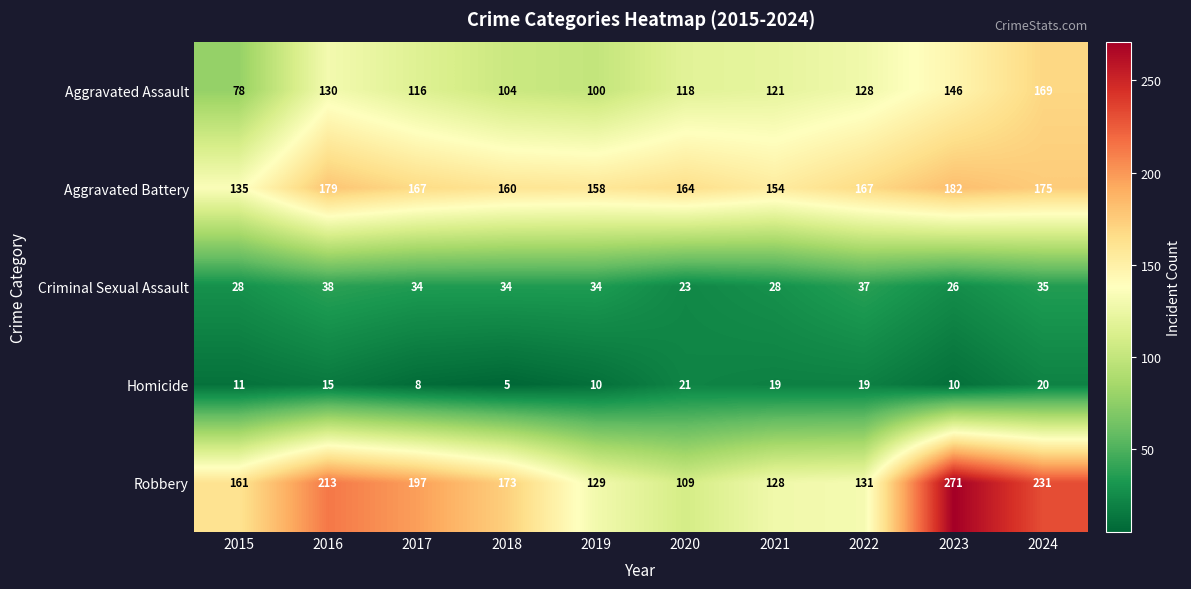

What is the sum of all Aggravated Assault values?

1210